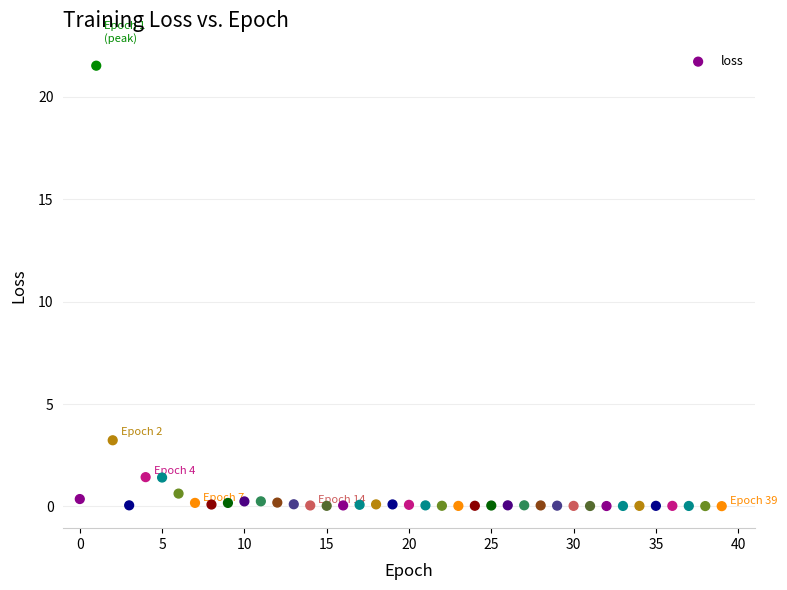

What Y value in the scatter plot is closest to 10?

3.2